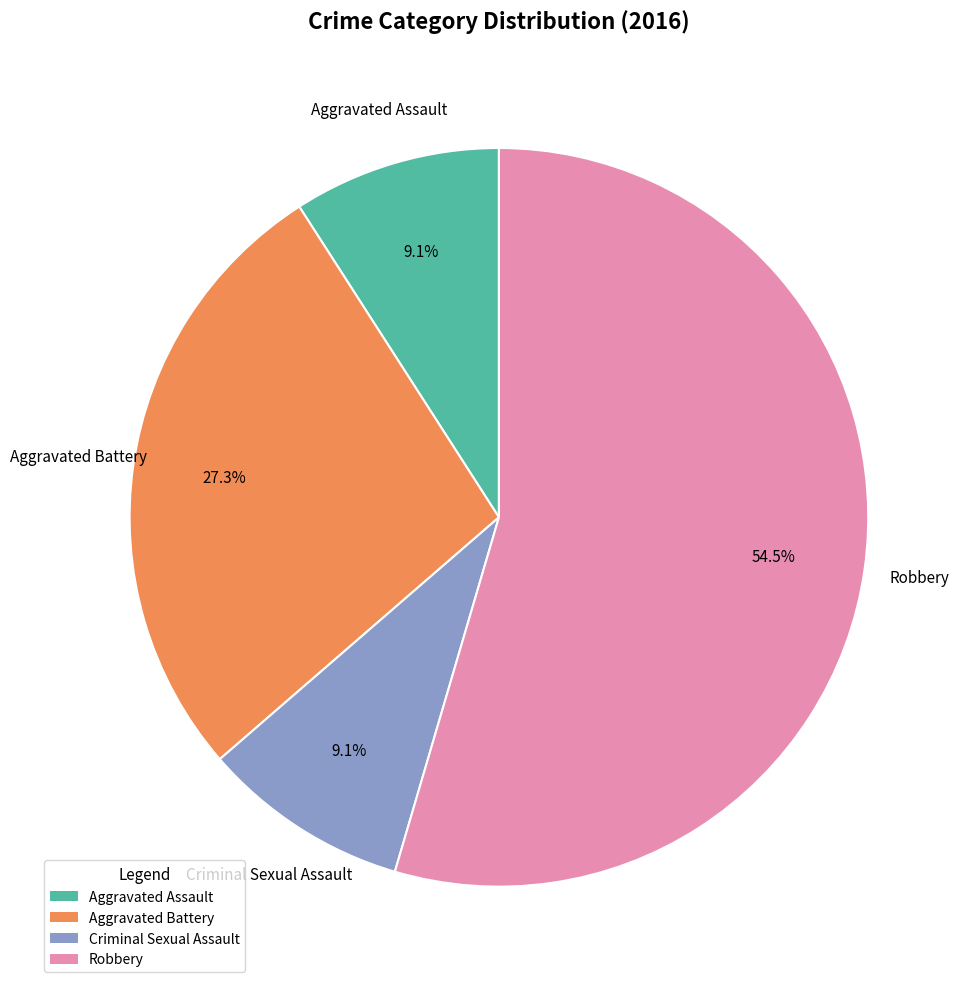

What is the total percentage of Criminal Sexual Assault and Aggravated Assault?

18.2%